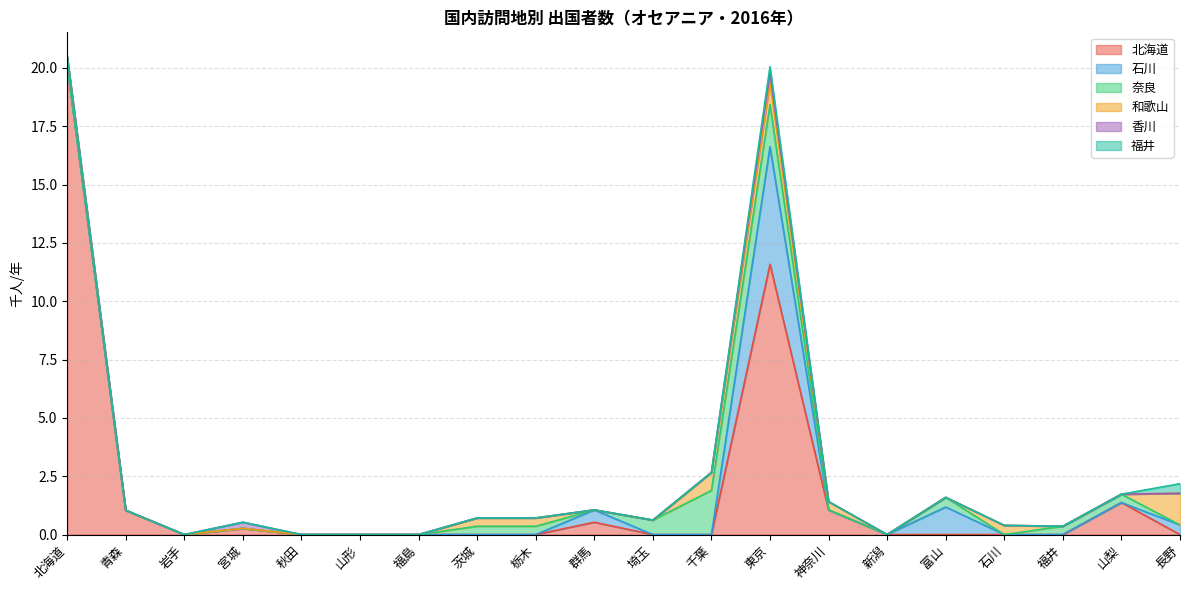

How many interior local valleys does the 北海道 series have?

1